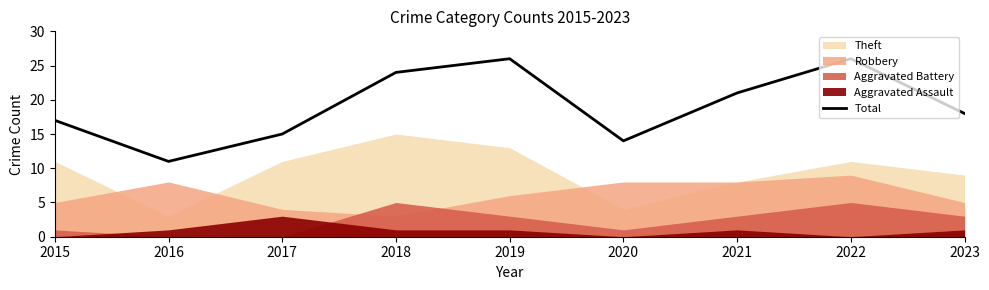

What is the change in value from 2021 to 2022?

+5